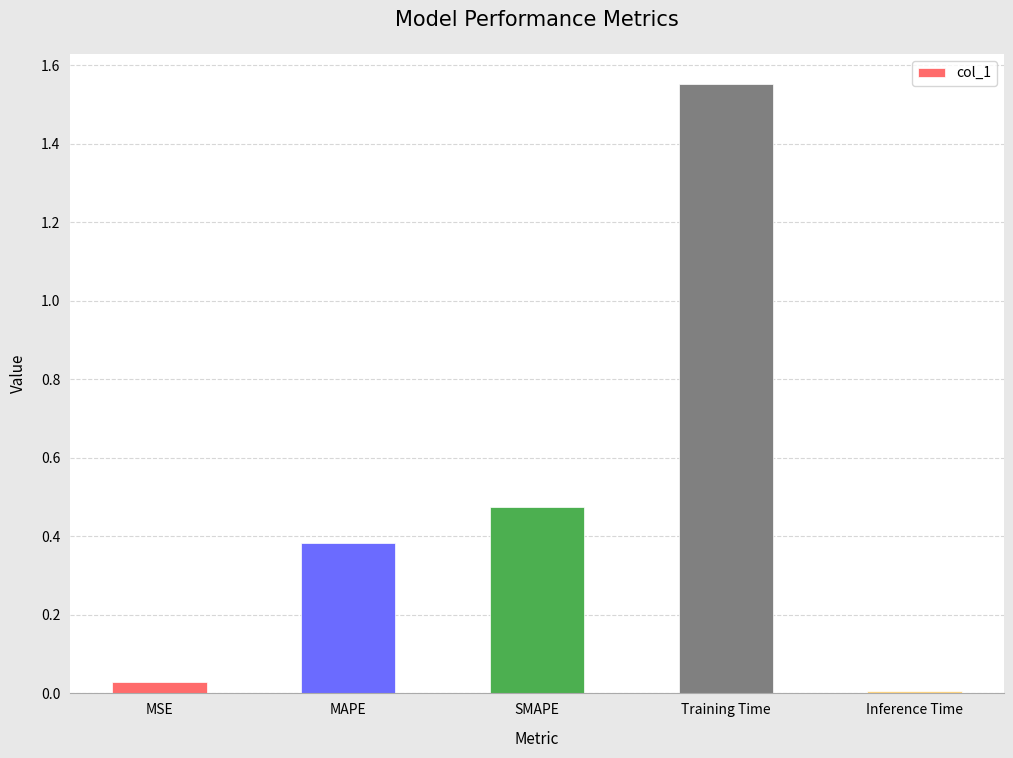

At which category does the chart reach its peak across all series?

Training Time